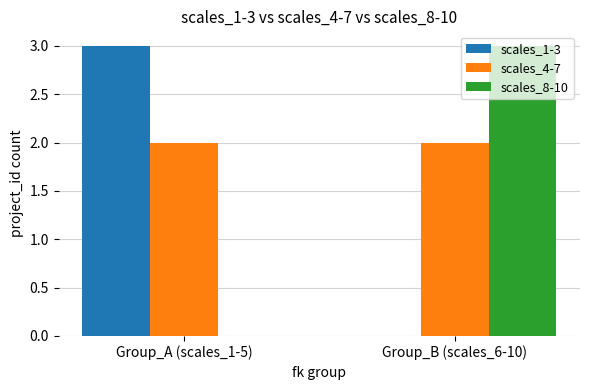

How many groups of bars are there?

2